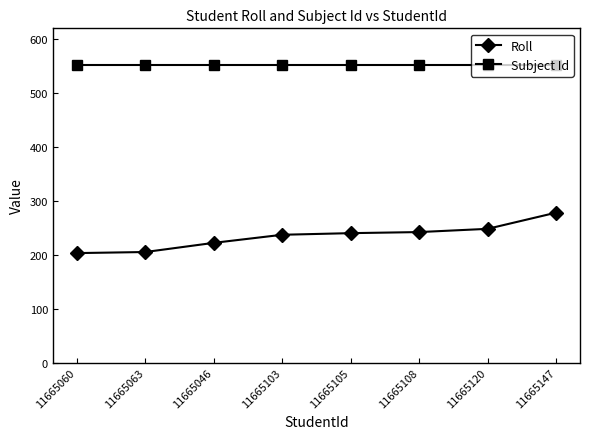

The Subject Id series shows 338 at 11665046. True or false?

False